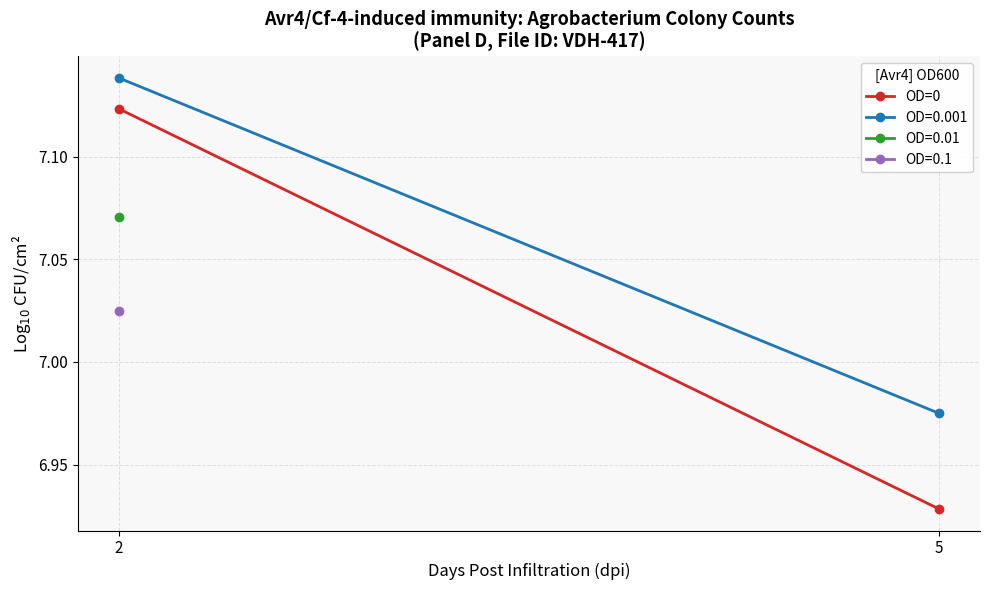

What is the change in value from 2 to 5?

-0.2